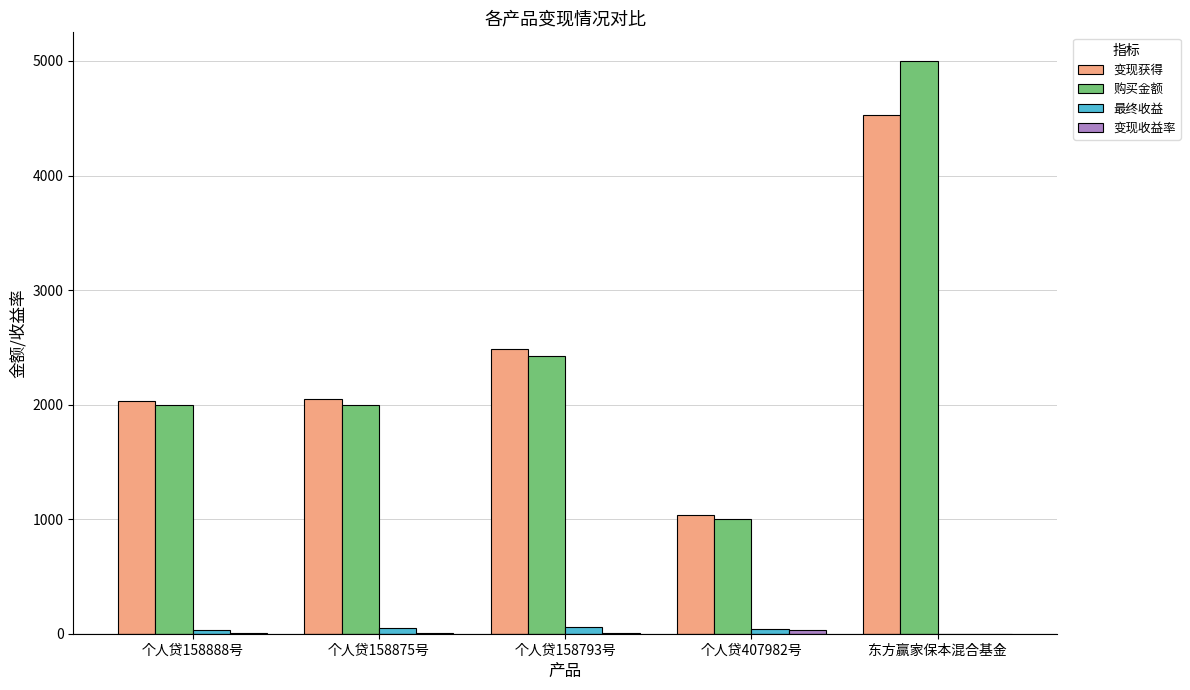

The value of 购买金额 at 个人贷158793号 is 1558.8. True or false?

False